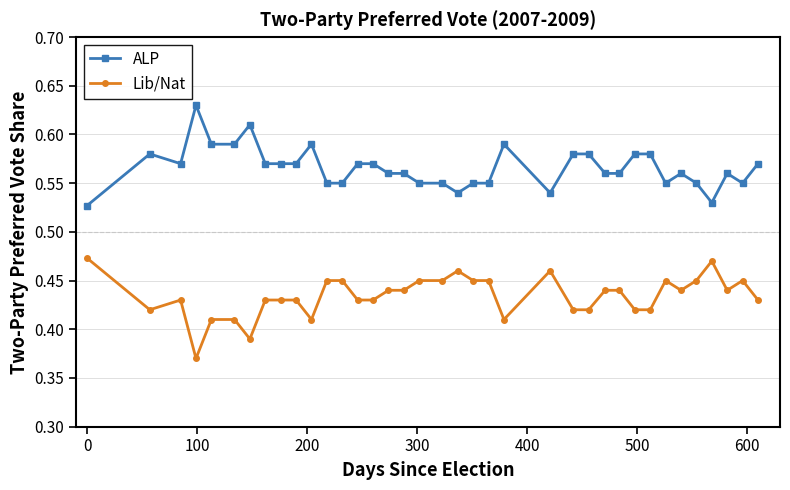

What is the sum of all ALP values?

20.9